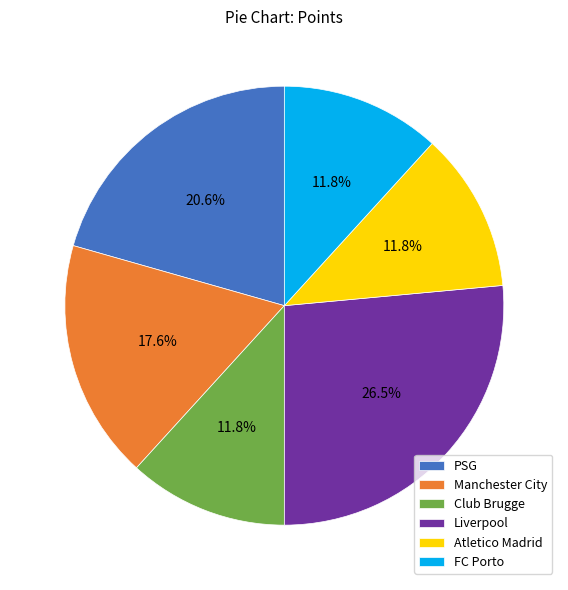

What percentage is the Club Brugge slice, to the nearest percent?

12%